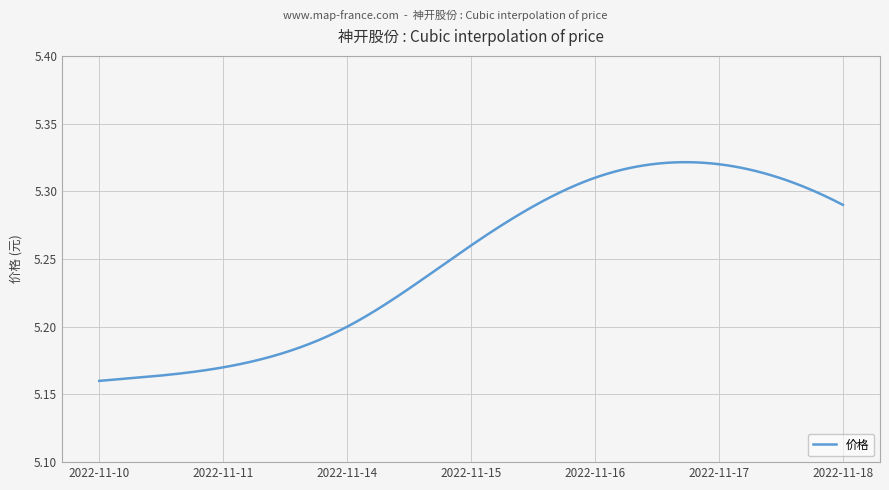

Reading left to right, transcribe all the data shown in this chart.

2022-11-10=5.2	2022-11-11=5.2	2022-11-14=5.2	2022-11-15=5.3	2022-11-16=5.3	2022-11-17=5.3	2022-11-18=5.3